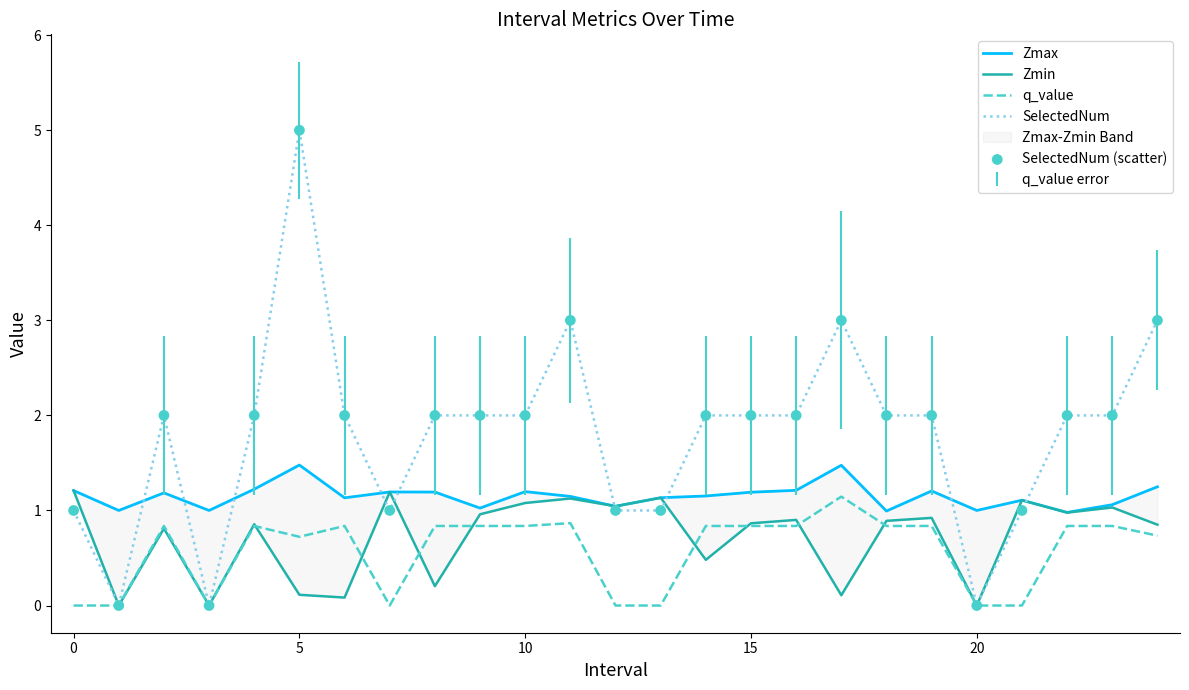

Which series reaches the maximum Y coordinate?

SelectedNum